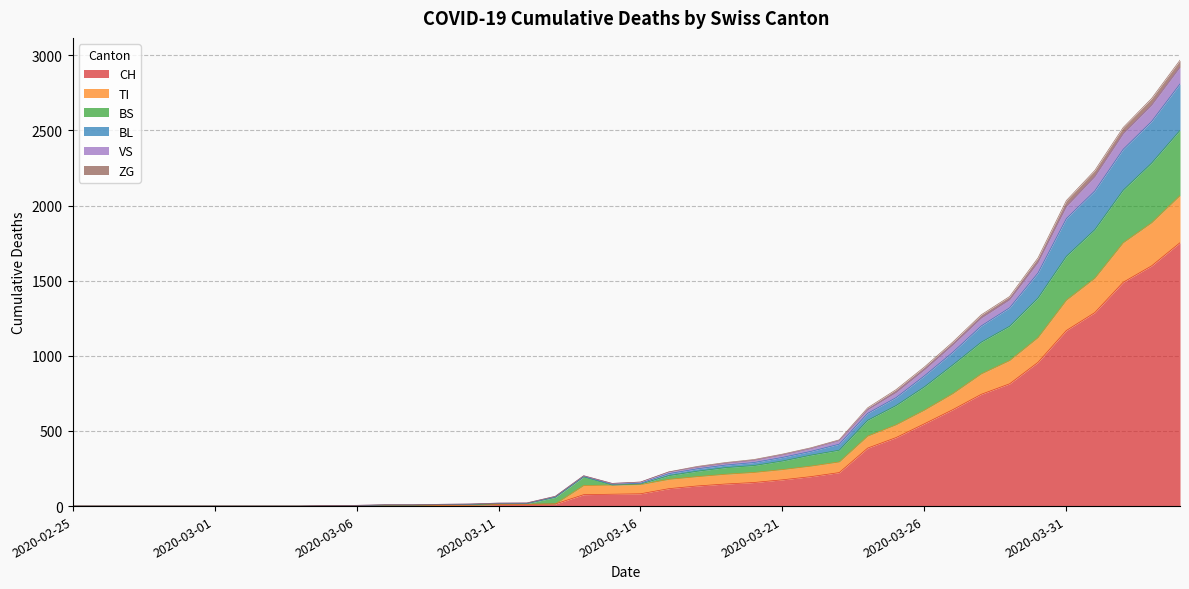

What is the maximum value shown in the chart?

2968